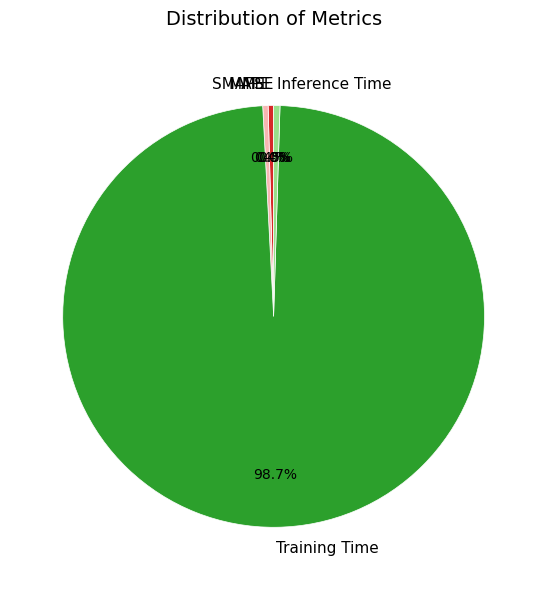

What percentage do MAPE and SMAPE together represent?

0.8%